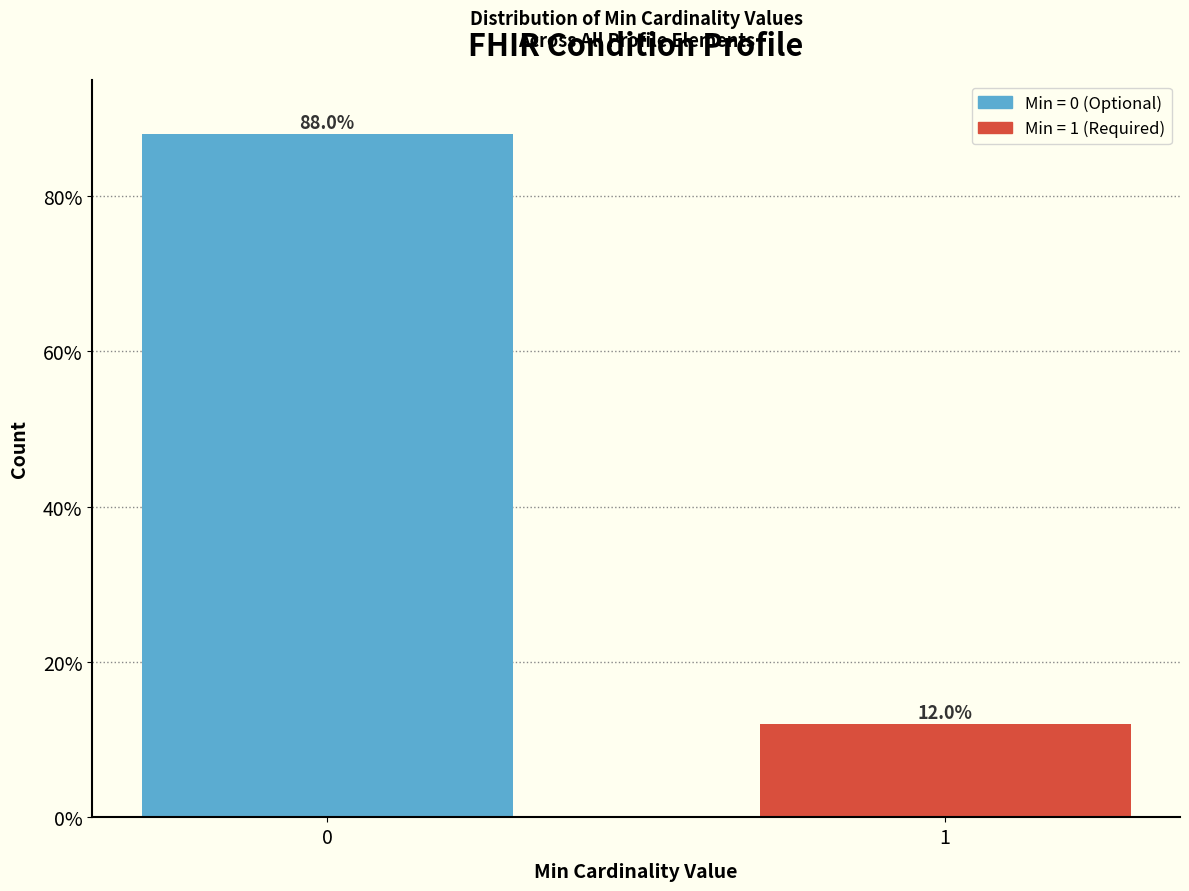

Reading right to left, list all the values displayed in this chart.

1=12	0=88